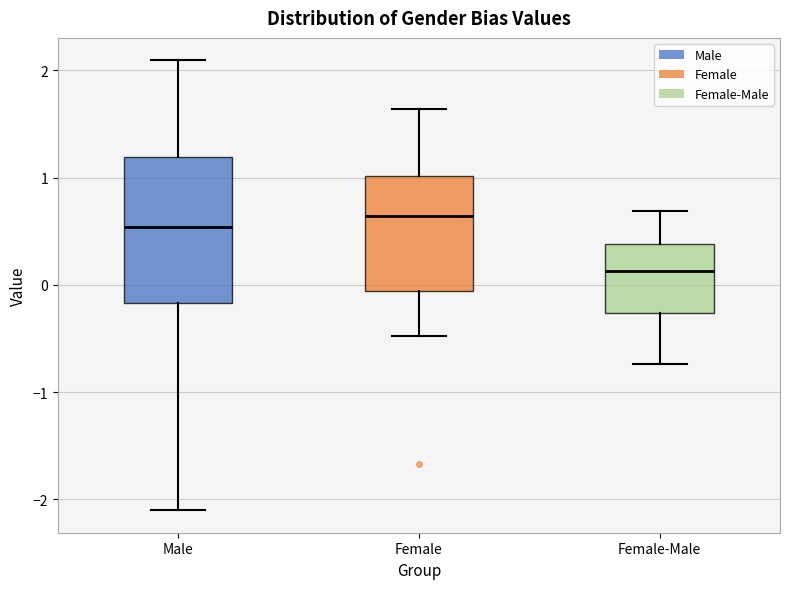

Where does the upper whisker of the box for Male end on the y-axis? The values are not printed on the chart, so give them approximately, as read against the axis.

2.1